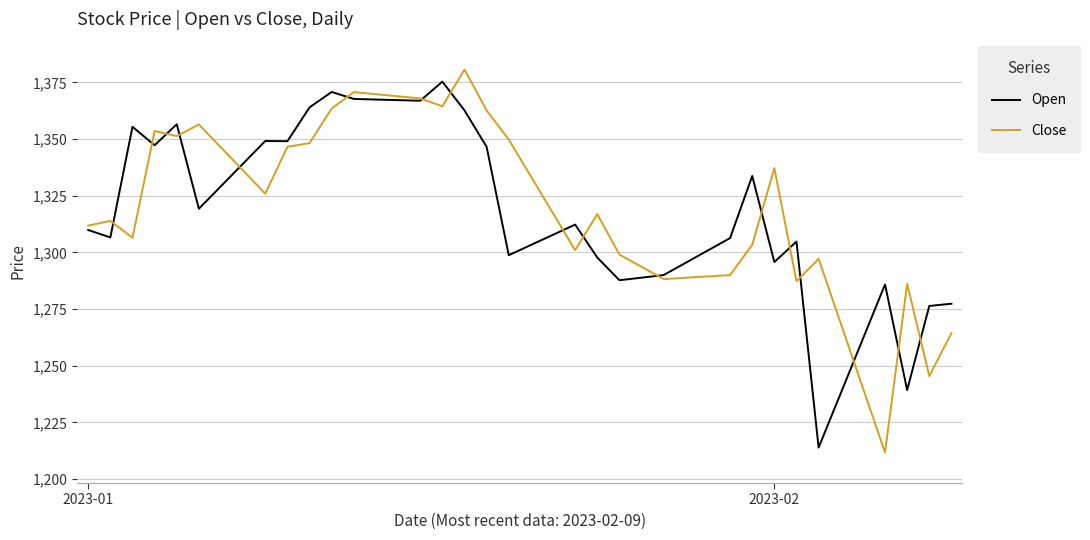

At how many categories does at least one series exceed 1226?

40